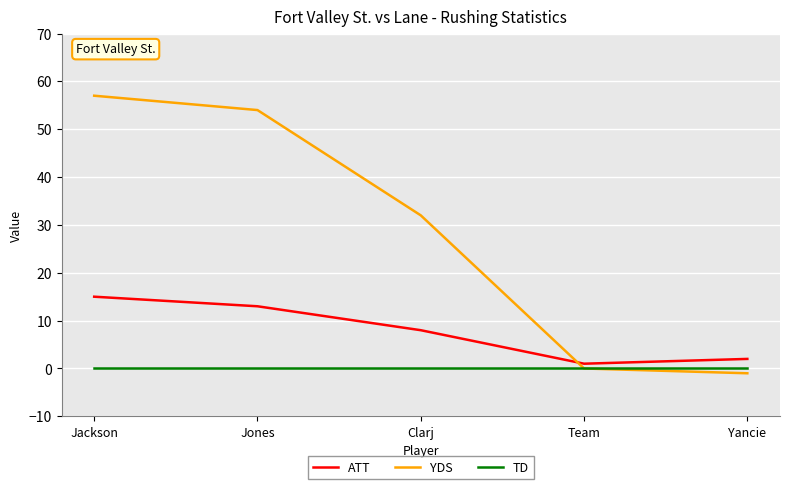

What is the smallest value displayed?

-1